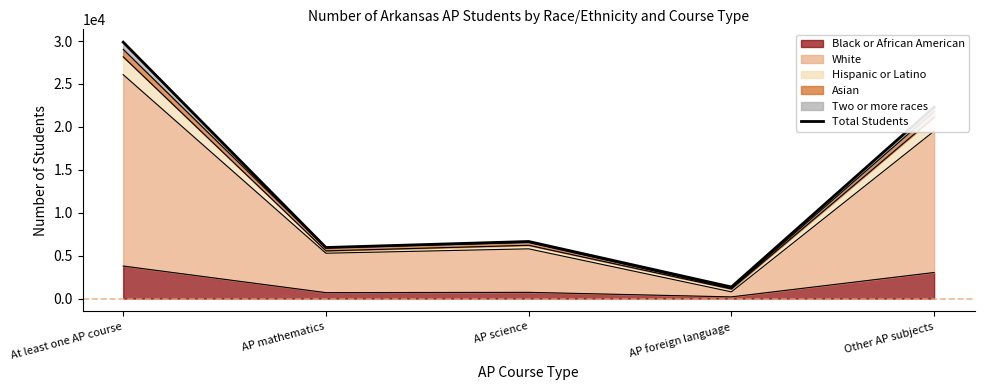

What is the difference between the second highest and second lowest values?

16339